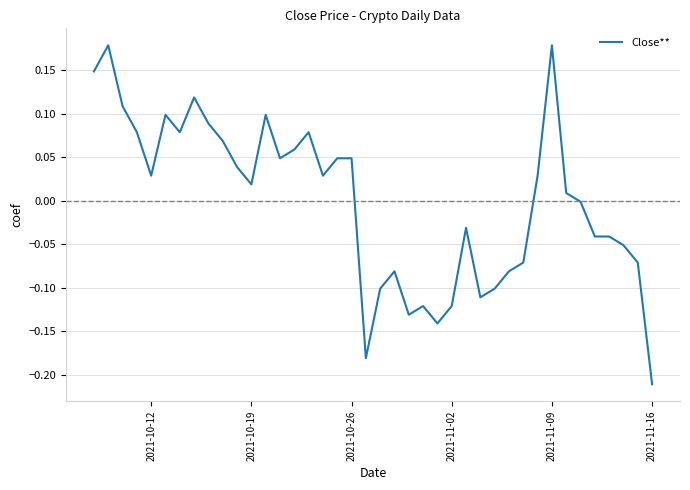

How many data points does each series have?

40